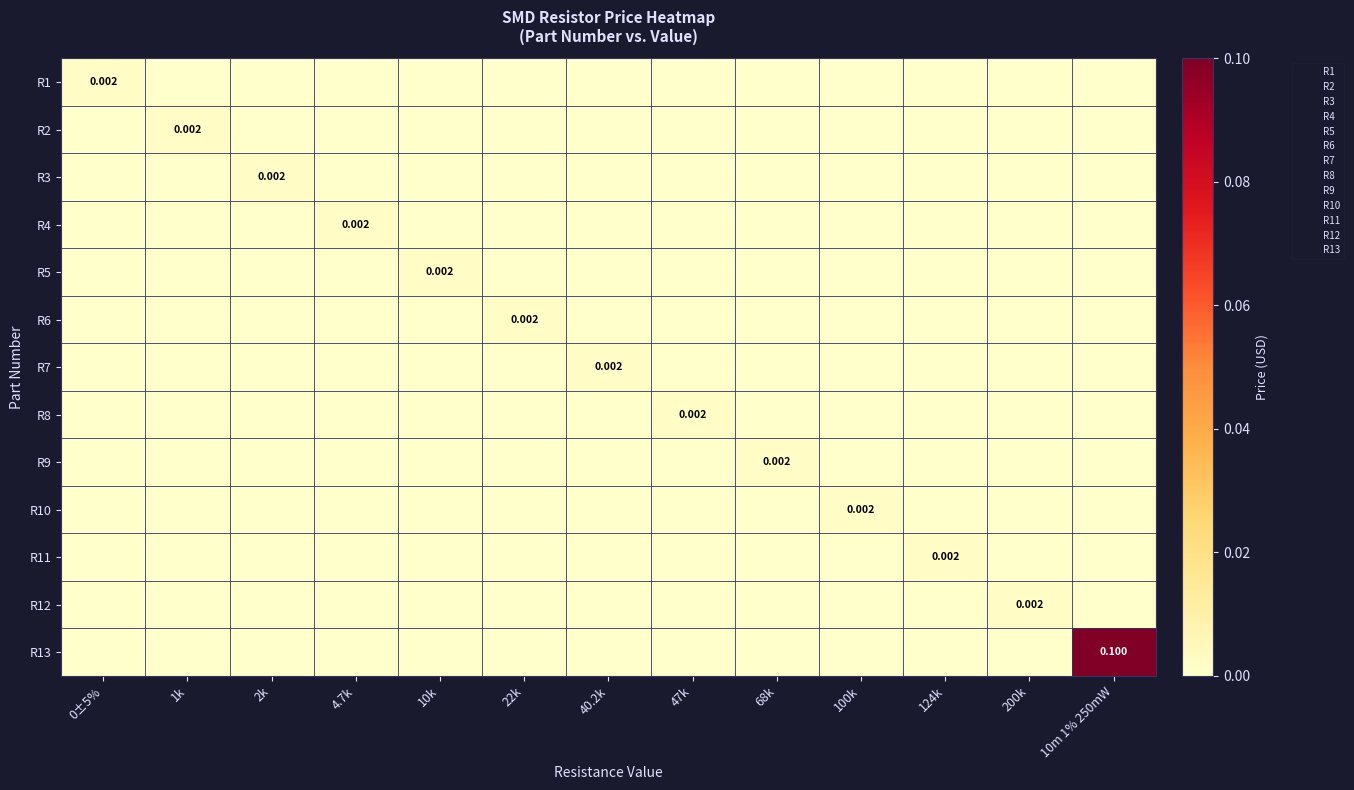

Which series changed the most between 0±5% and 124k?

R1